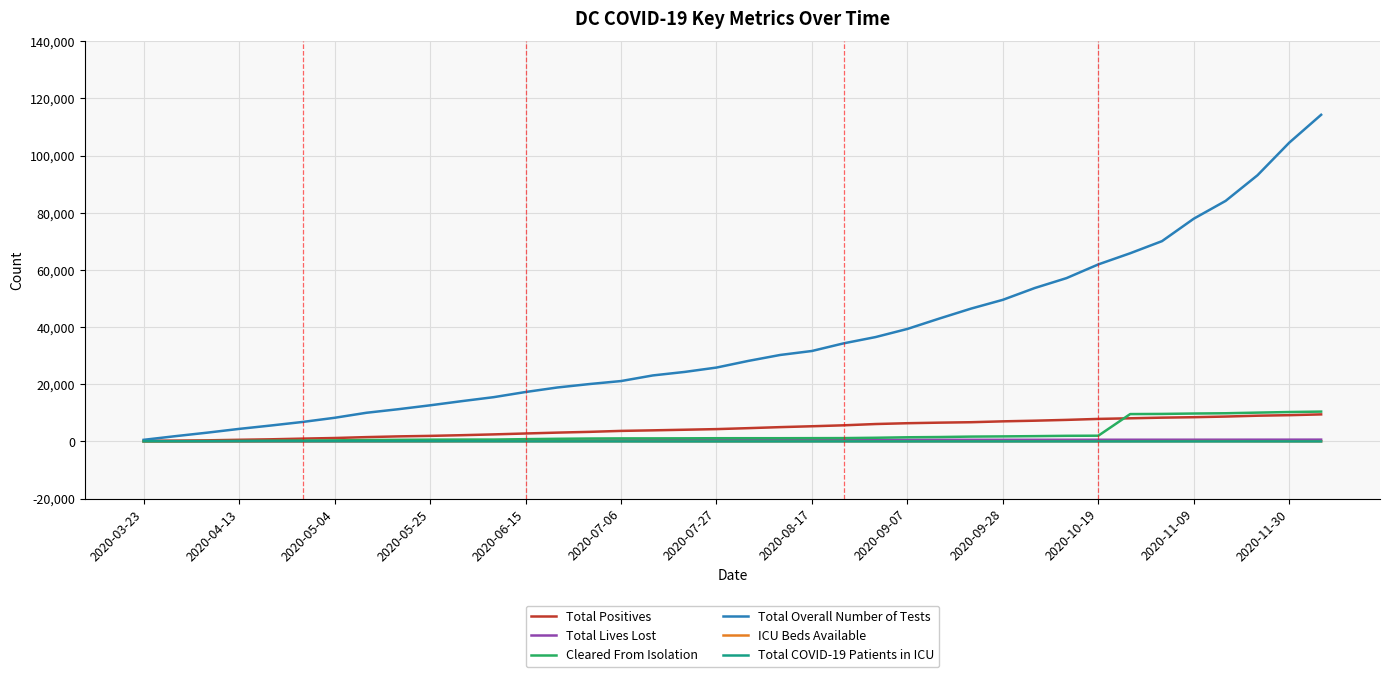

What is the average value of the Total Lives Lost series?

381